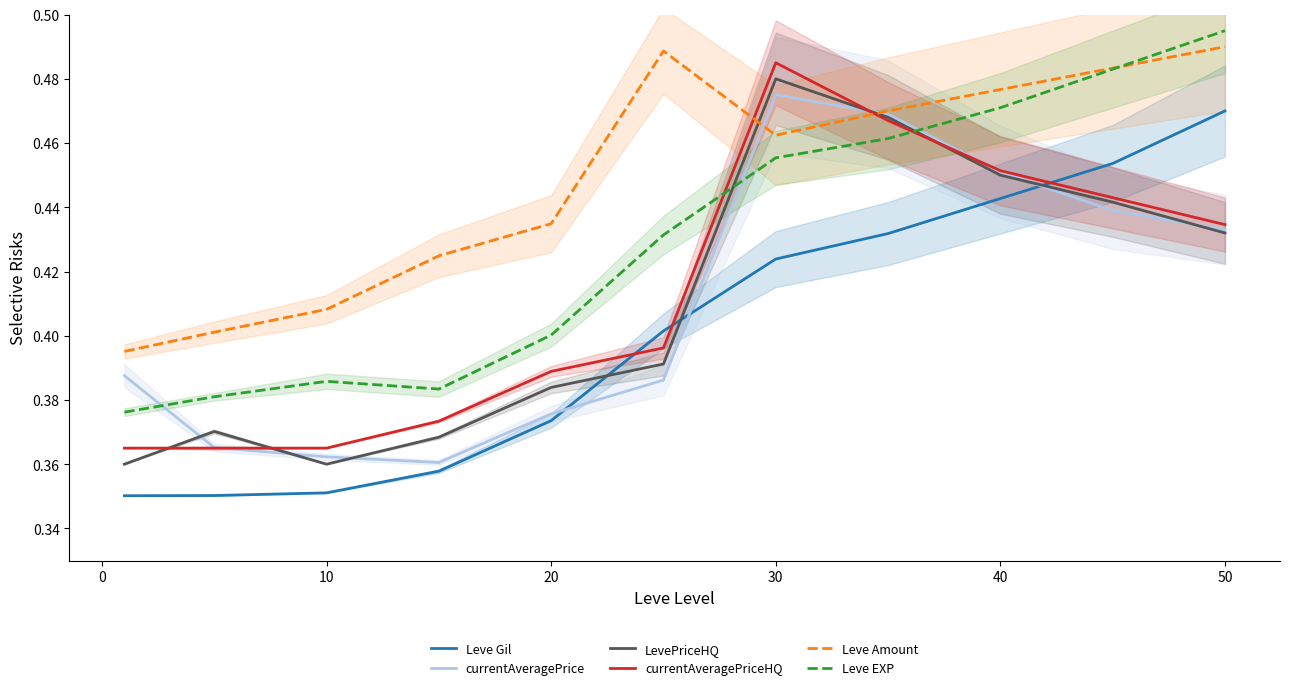

What is the total value across all series at 10?

2.2